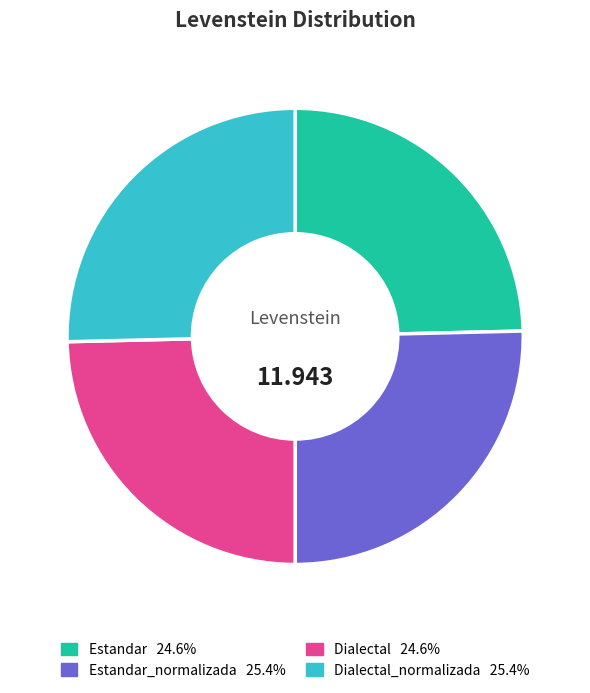

Does any single category account for the majority?

No